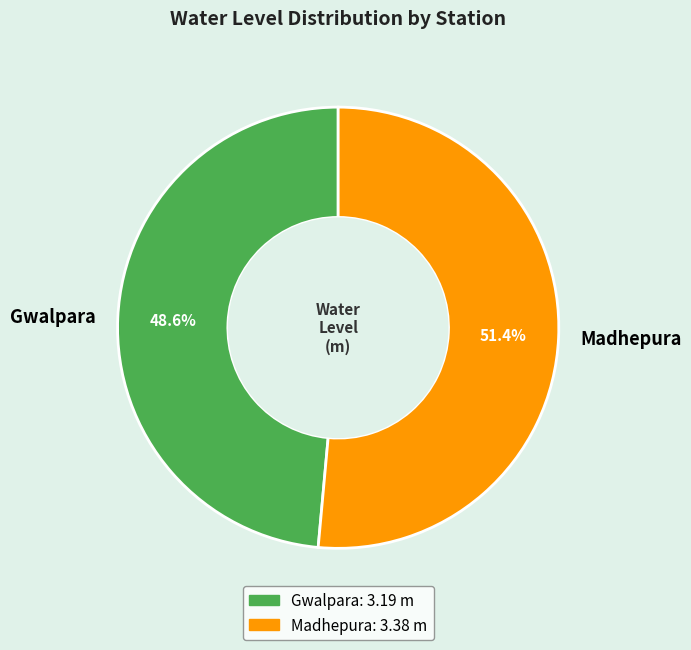

Is it true that Madhepura is 51% of the pie?

True